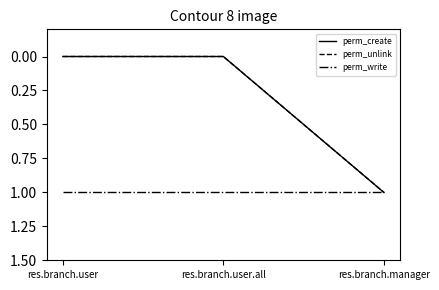

Does the chart have visible grid lines?

No